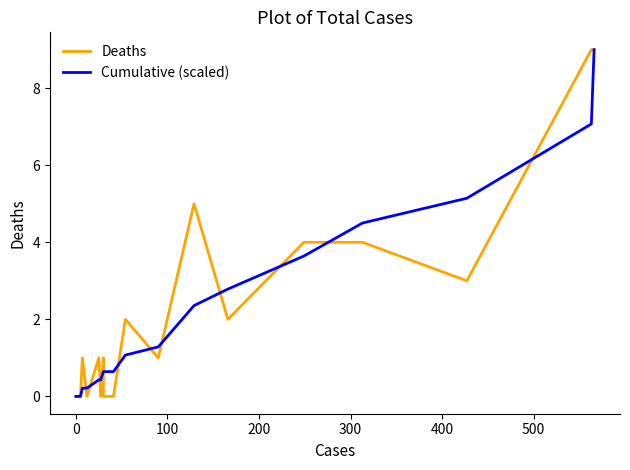

True or false: Deaths has more than 0 points higher than both neighbors.

True